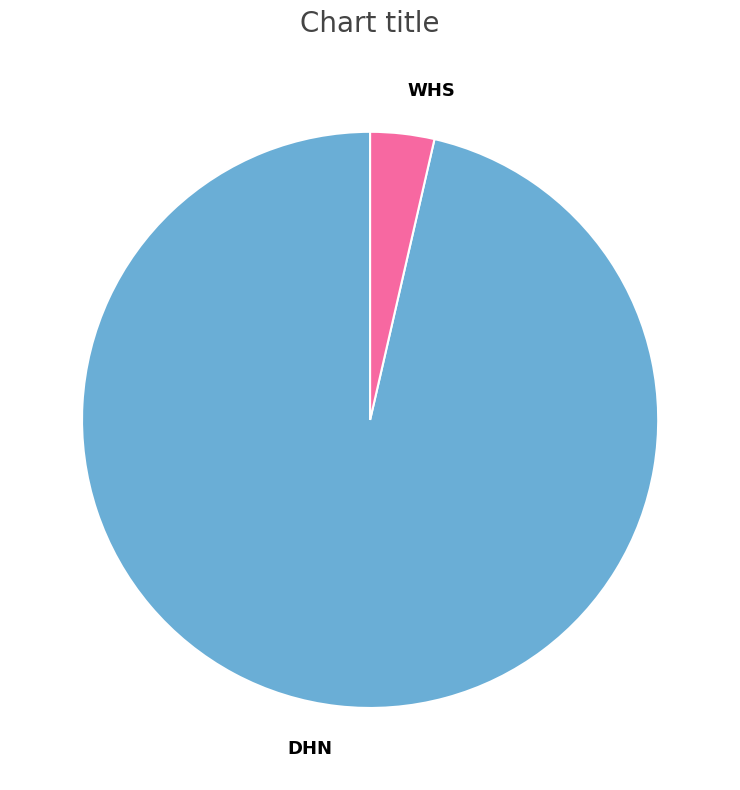

Between DHN and WHS, which is larger?

DHN